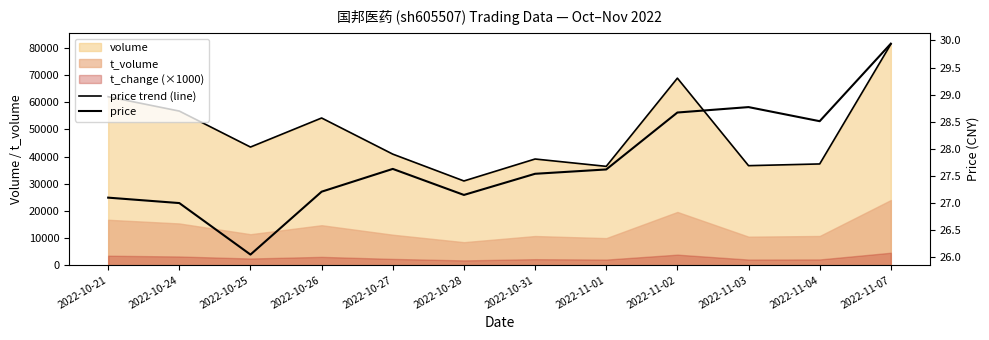

What is the difference between the highest and lowest values at 2022-10-31?

39055.5